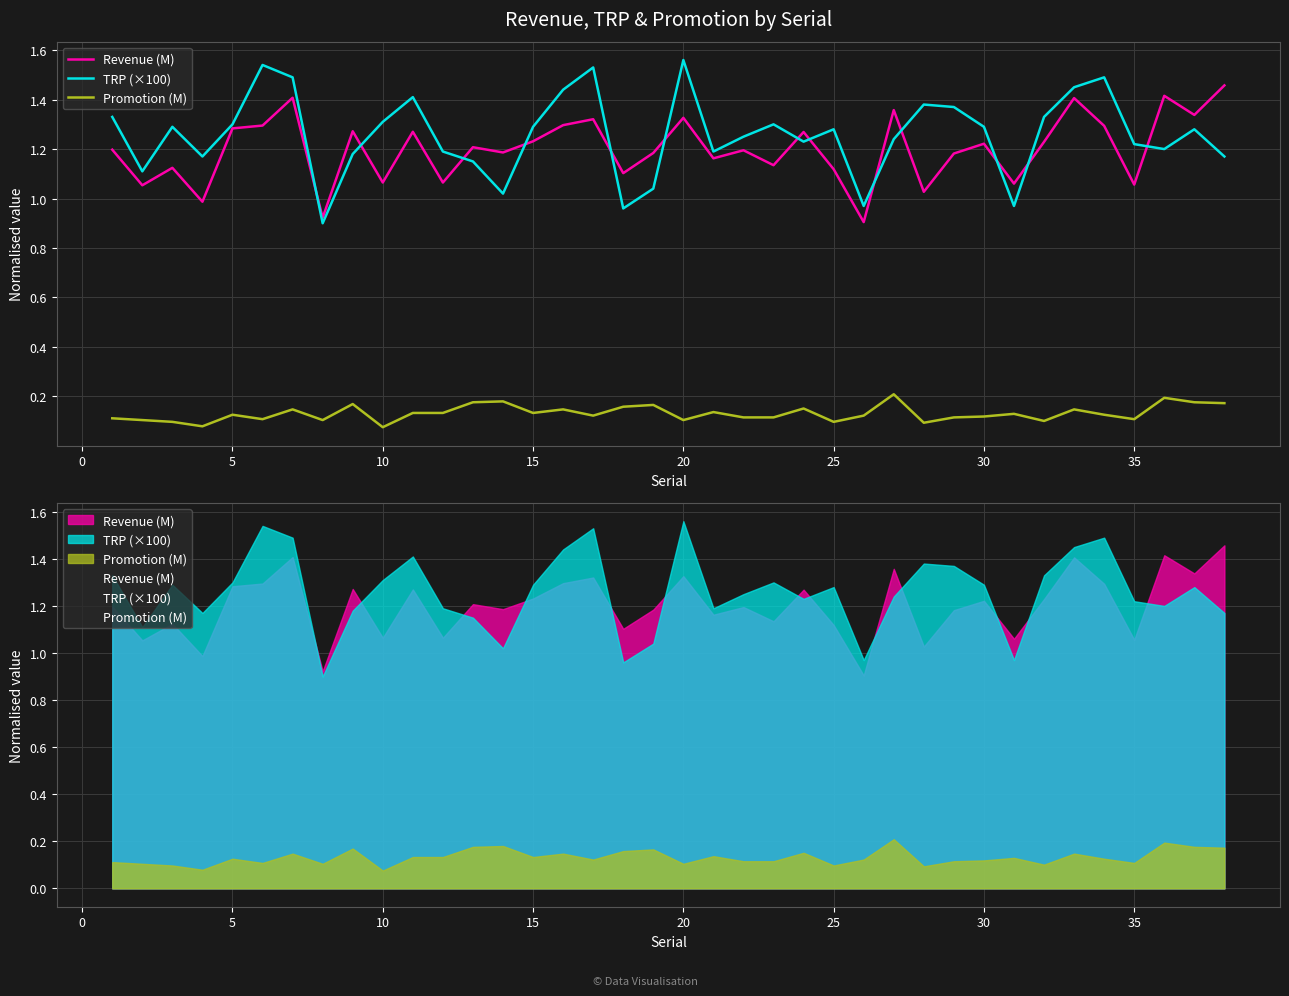

Which series has the largest total across all categories?

TRP (×100)